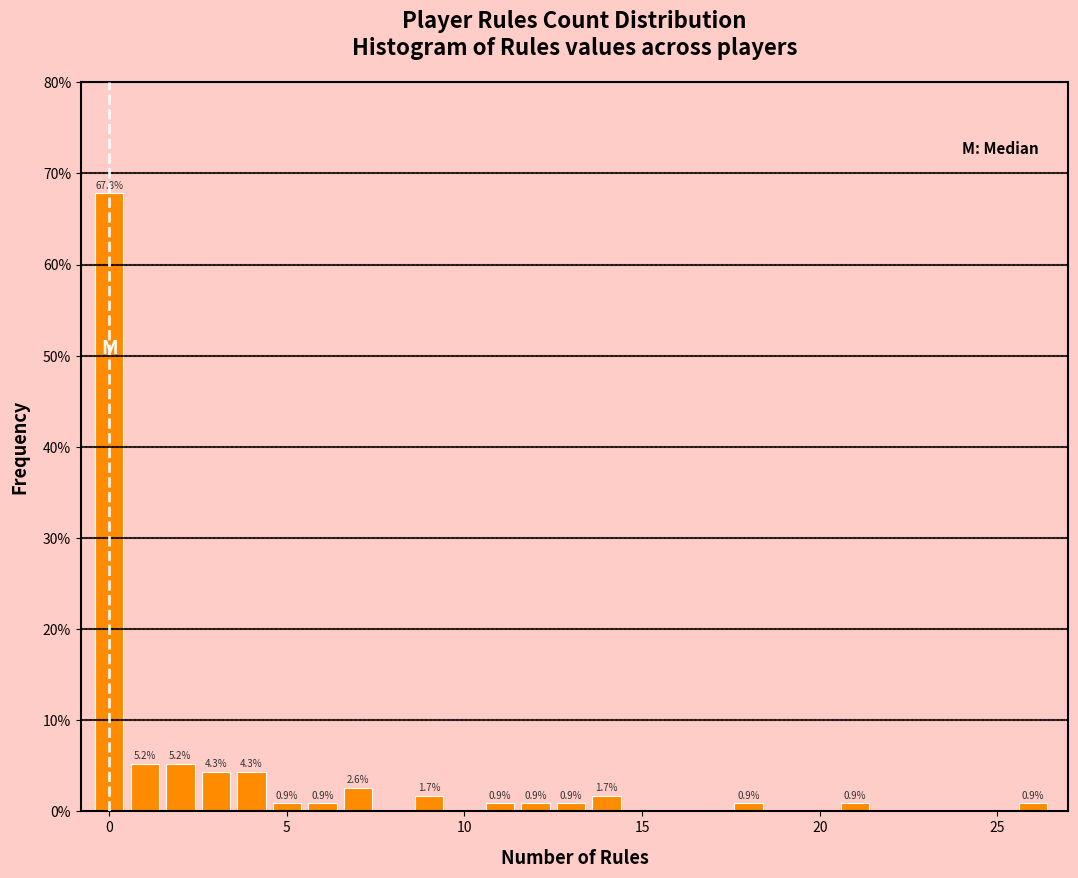

Read against the x-axis, roughly where is the centre of the tallest bar?

0.0